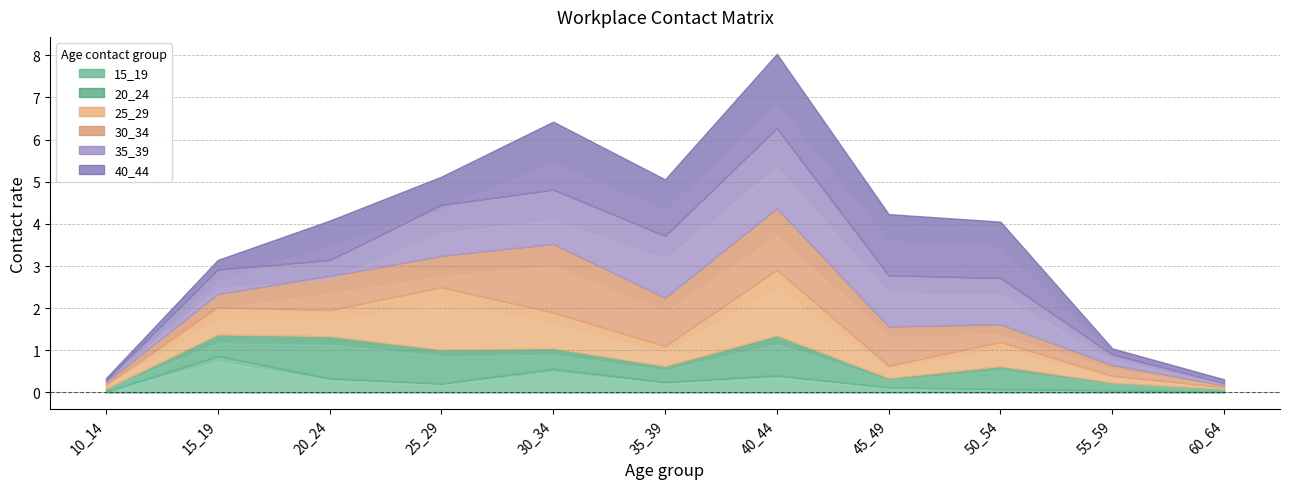

What is the value of the 20_24 point at the 11th from the left?

0.1